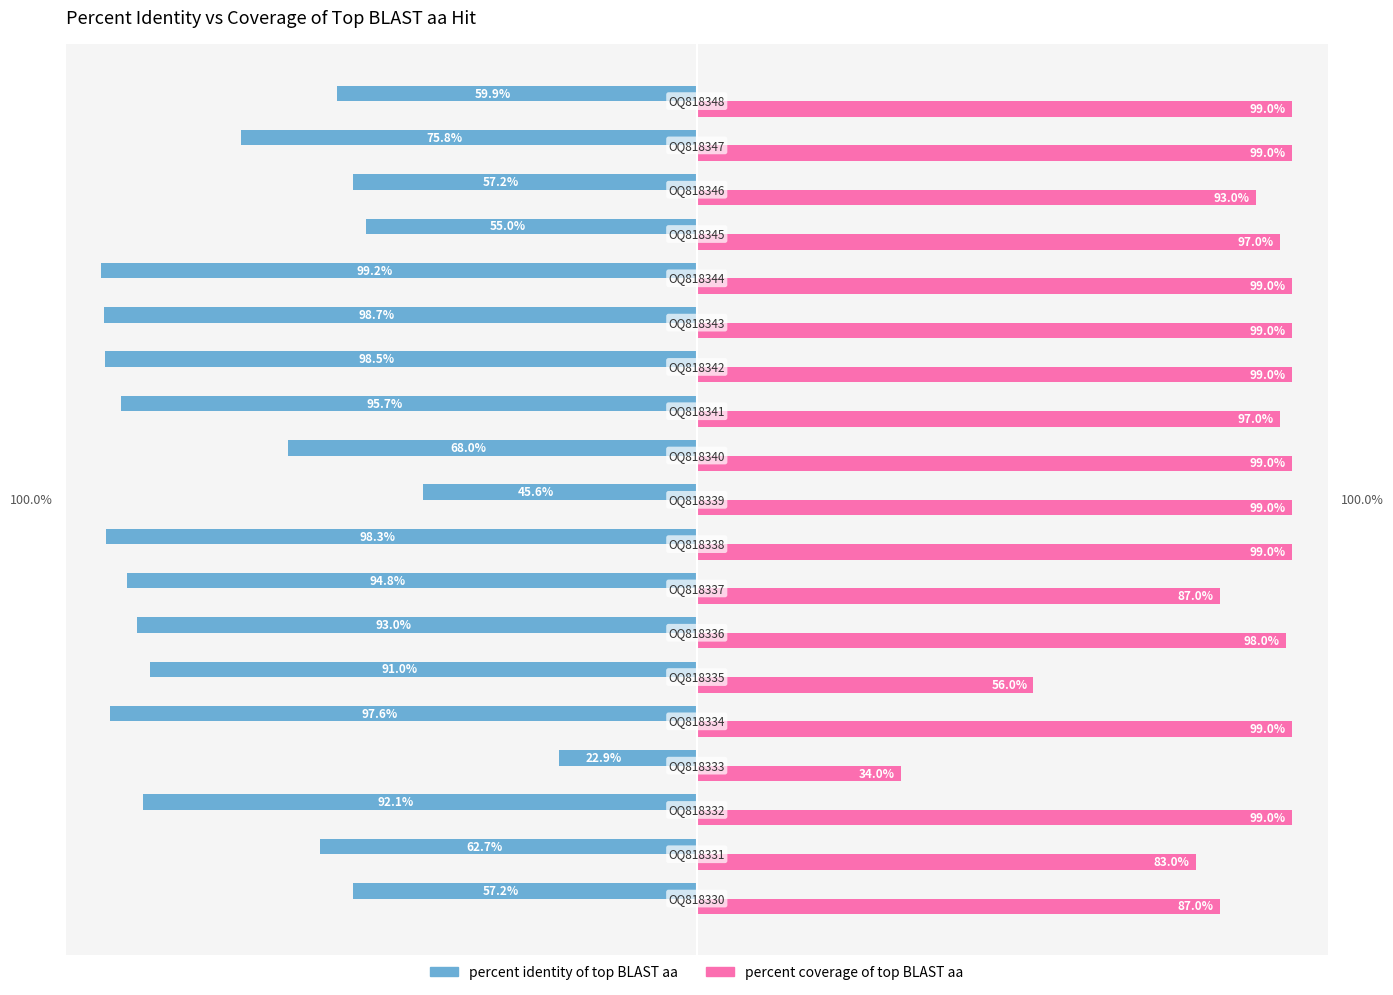

Which series has the largest range (max minus min)?

percent identity of top BLAST aa